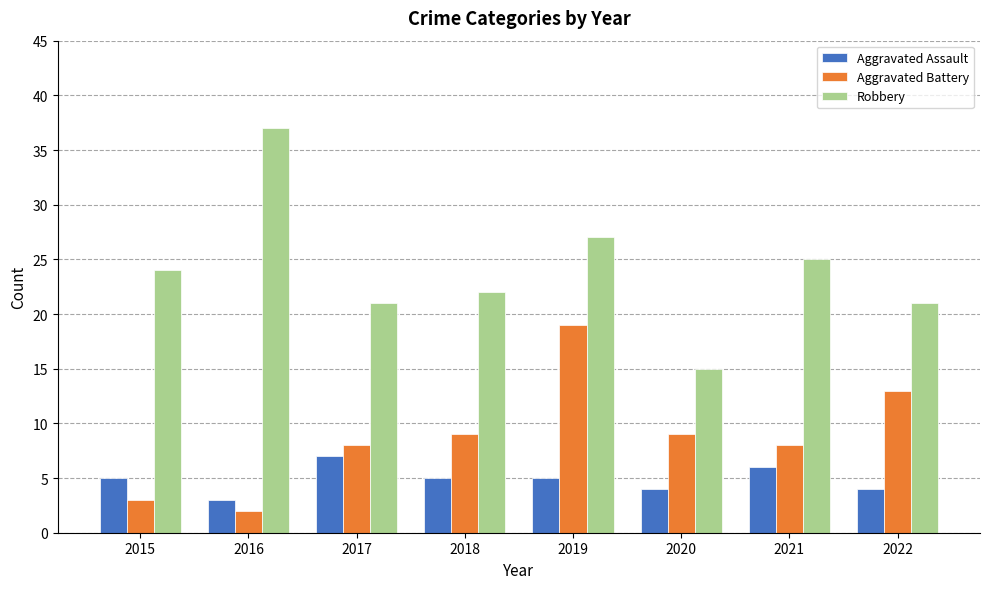

The value of Robbery at 2016 is 25. True or false?

False